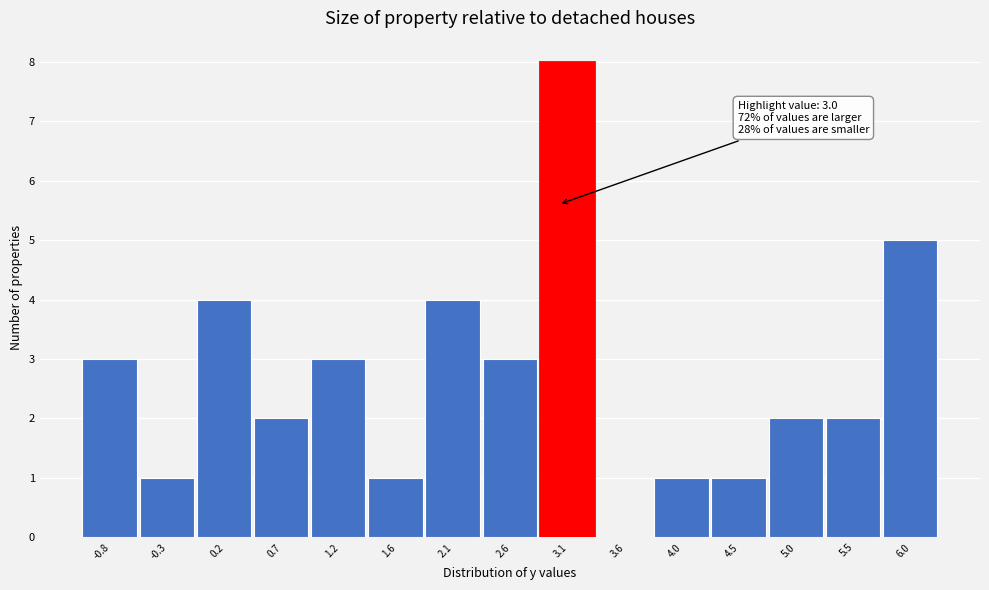

Which range on the x-axis has the tallest bar?

2.84 to 3.32